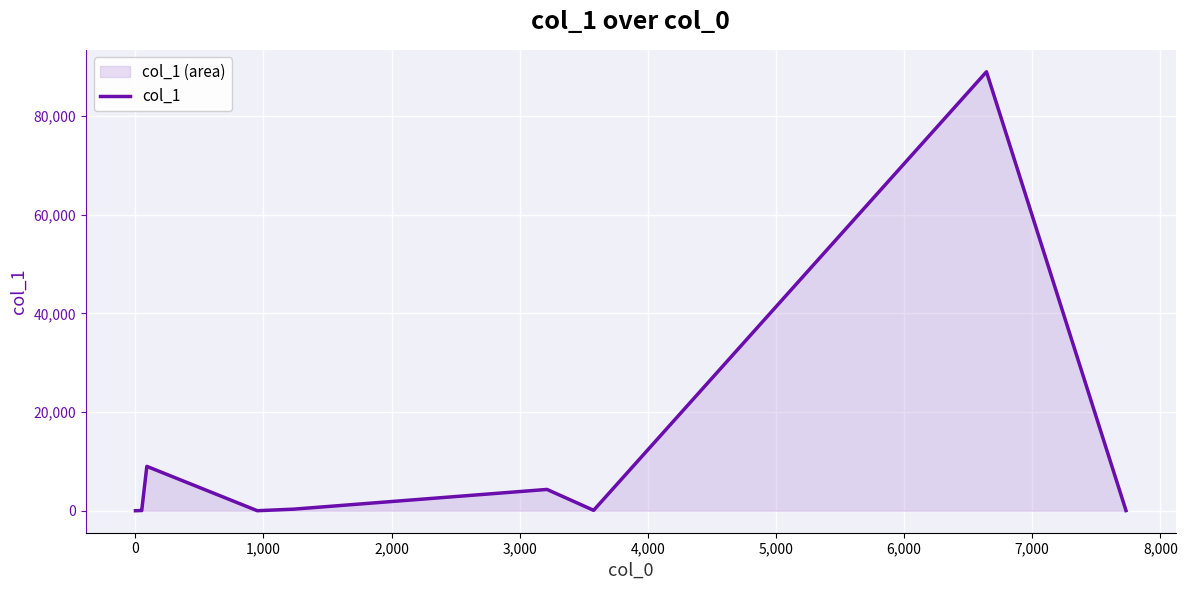

How many lines are shown in the chart?

1